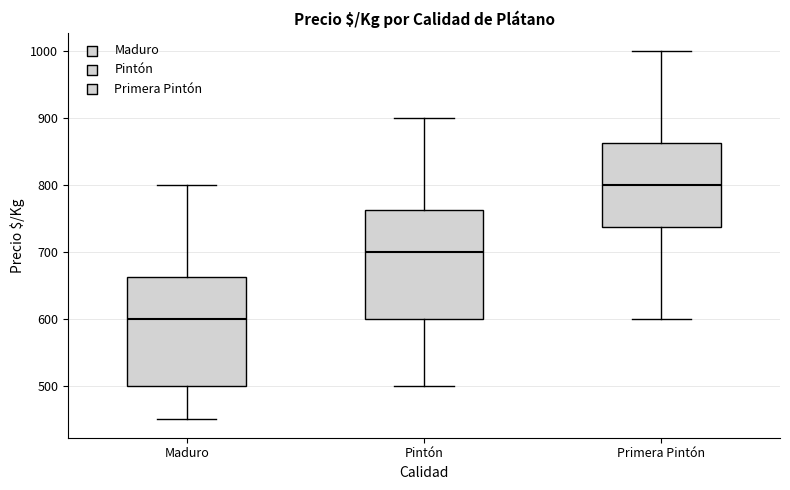

Reading left to right, read every box against the y-axis: the position of its median line, the range the box covers, and the ends of its whiskers. The values are not printed on the chart, so give them approximately, as read against the axis.

Maduro: median 600, box 500 to 660, whiskers 450 to 800
Pintón: median 700, box 600 to 760, whiskers 500 to 900
Primera Pintón: median 800, box 740 to 860, whiskers 600 to 1000